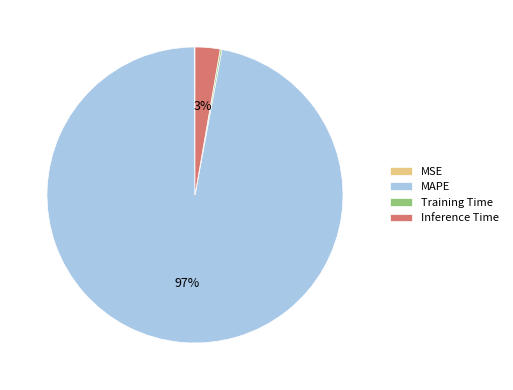

Is it true that MAPE is 87% of the pie?

False